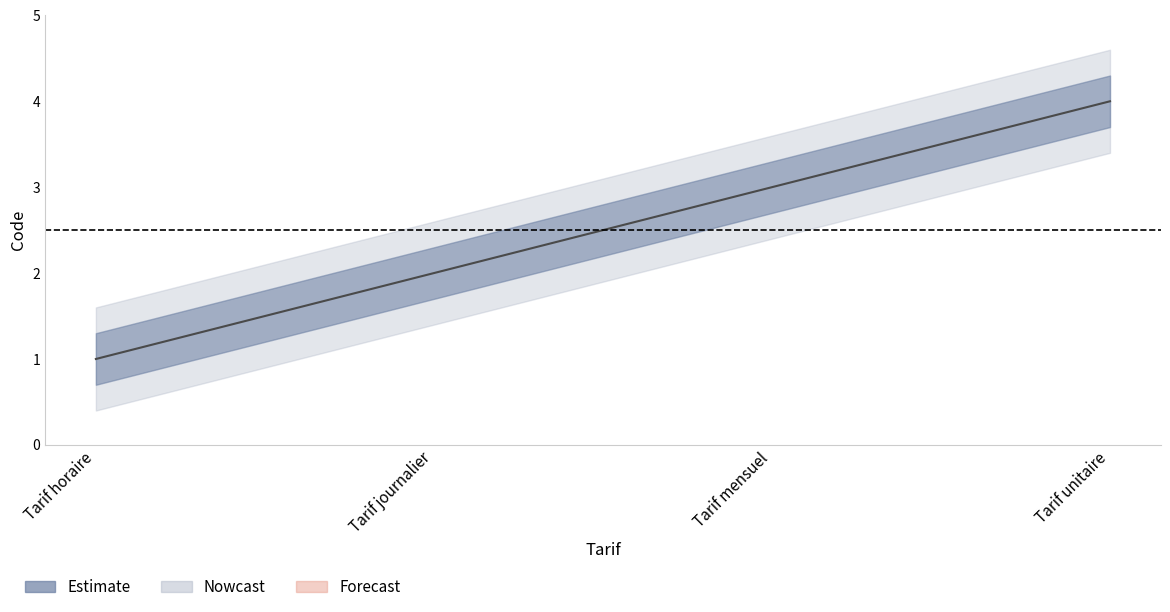

Read the value at Tarif mensuel.

3